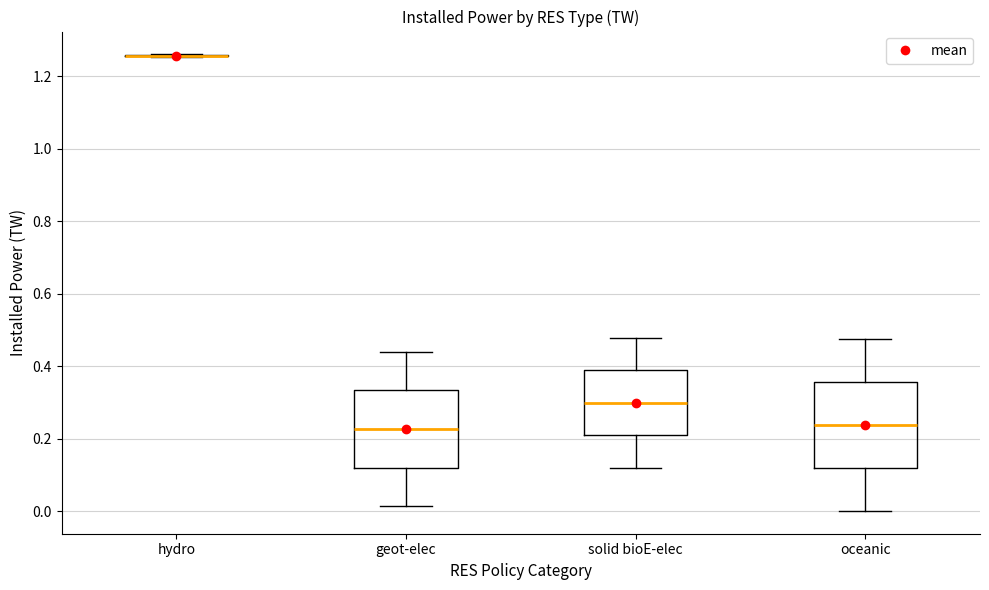

Reading left to right, read every box against the y-axis: the position of its median line, the range the box covers, and the ends of its whiskers. The values are not printed on the chart, so give them approximately, as read against the axis.

hydro: box collapsed to a line at 1.26, whiskers 1.26 to 1.26
geot-elec: median 0.22, box 0.12 to 0.34, whiskers 0.02 to 0.44
solid bioE-elec: median 0.30, box 0.20 to 0.38, whiskers 0.12 to 0.48
oceanic: median 0.24, box 0.12 to 0.36, whiskers 0.00 to 0.48